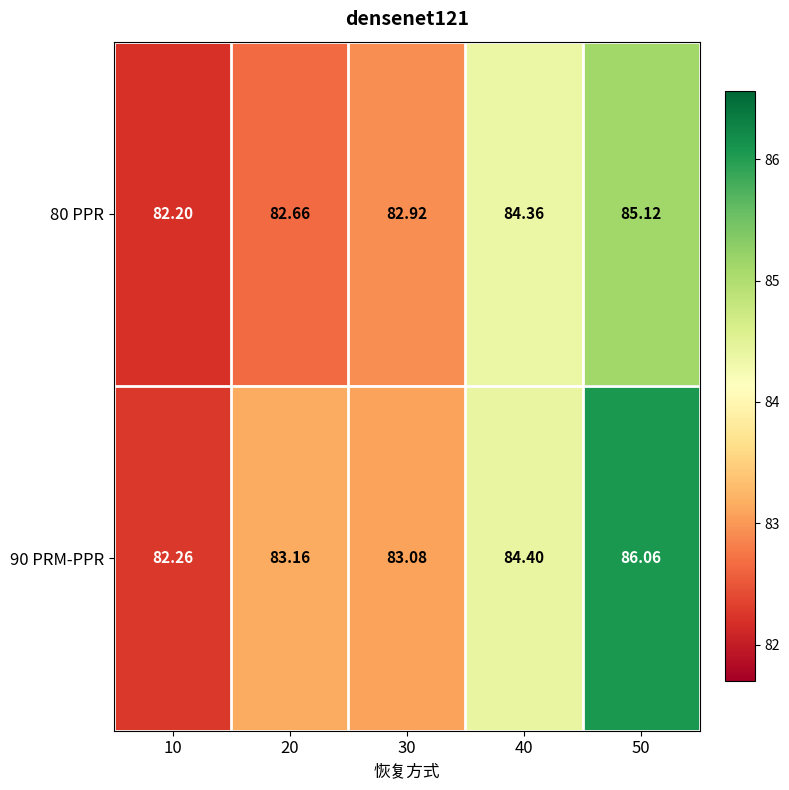

Is the value of 90 PRM-PPR at 10 greater than the value of 80 PPR at 10?

Yes